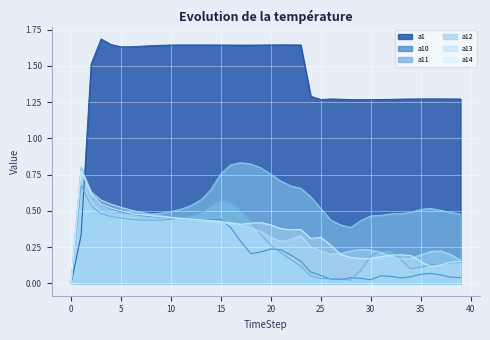

At 6, list the series in order from largest to smallest.

a1, a13, a14, a10, a12, a11